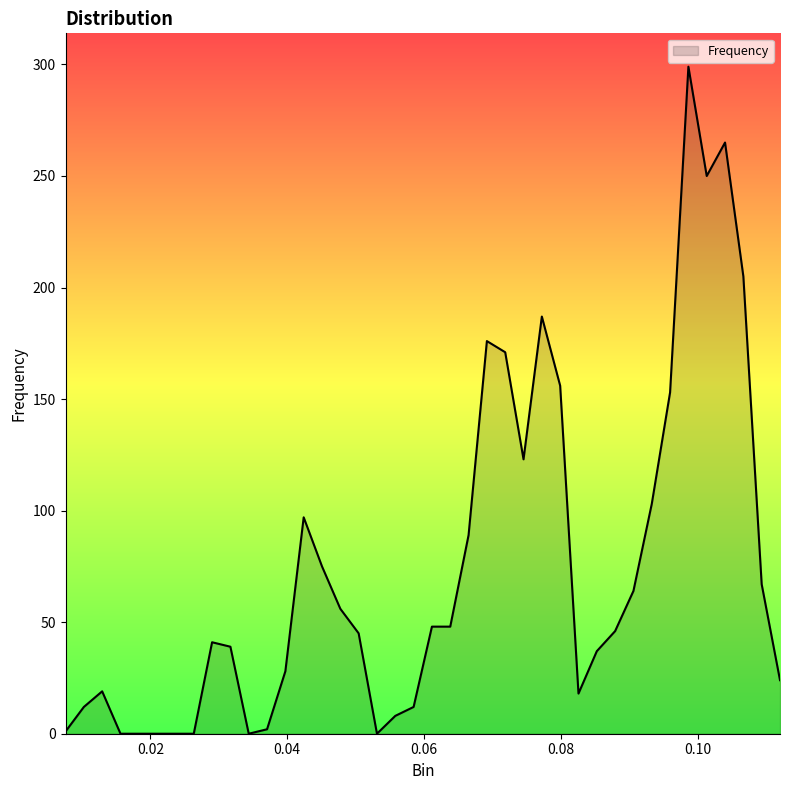

What is the sum of all values?

2964